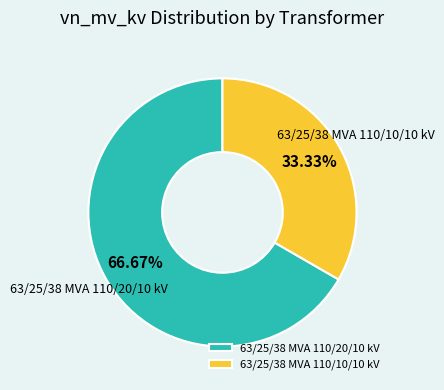

Which slice represents more than half of the pie?

63/25/38 MVA 110/20/10 kV